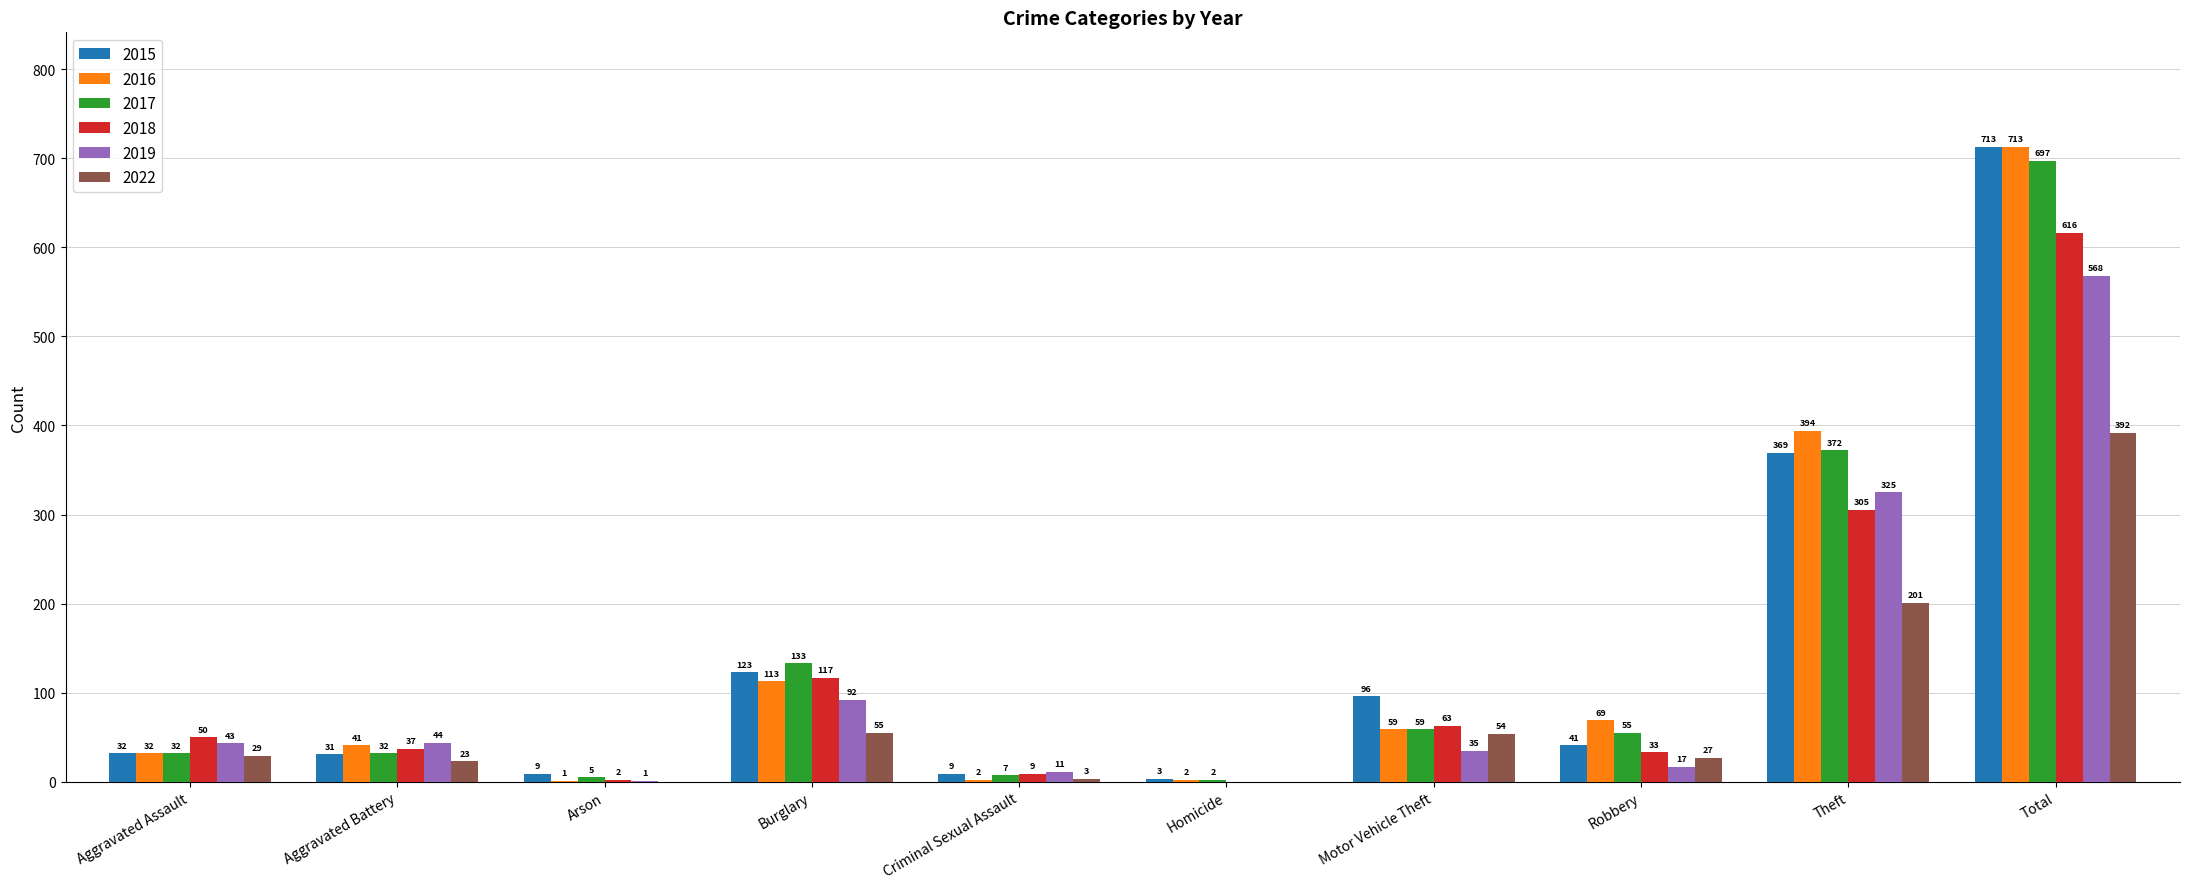

What is the difference between the 2022 values at Robbery and Homicide?

27